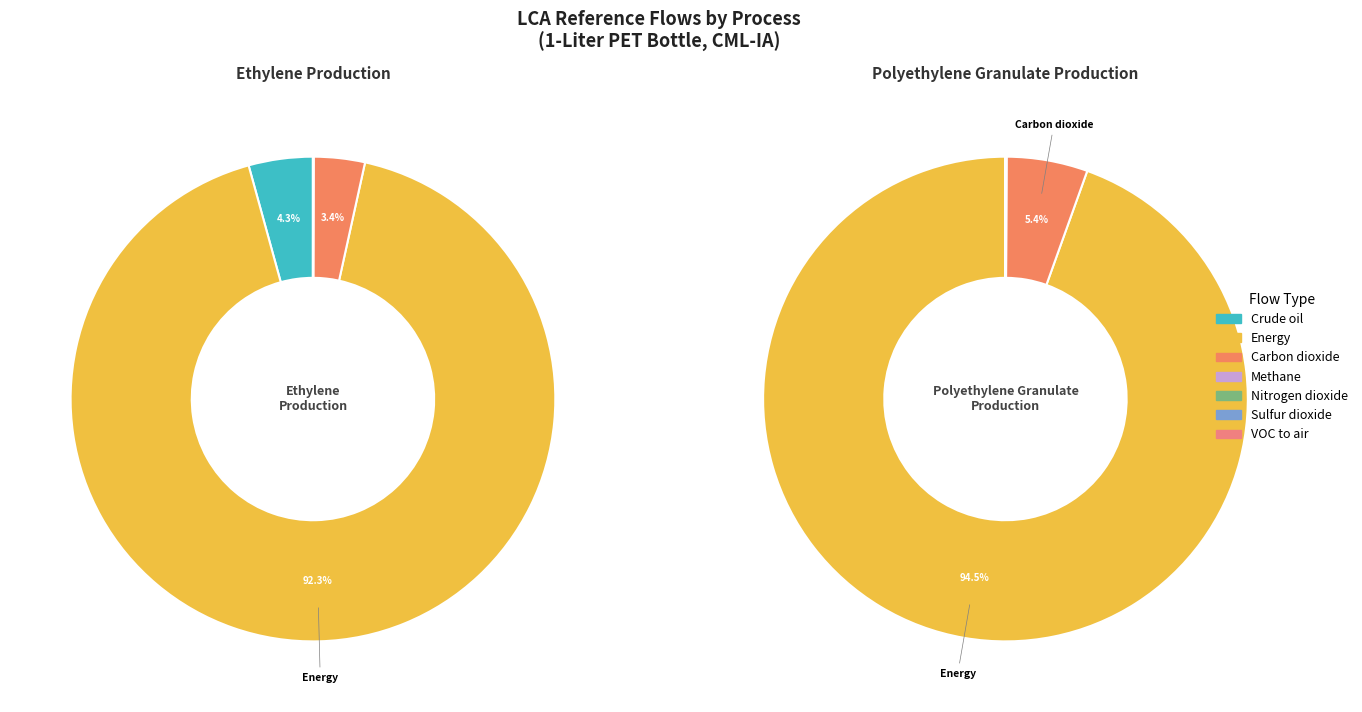

How much of the chart is everything except Sulfur dioxide?

100.0%